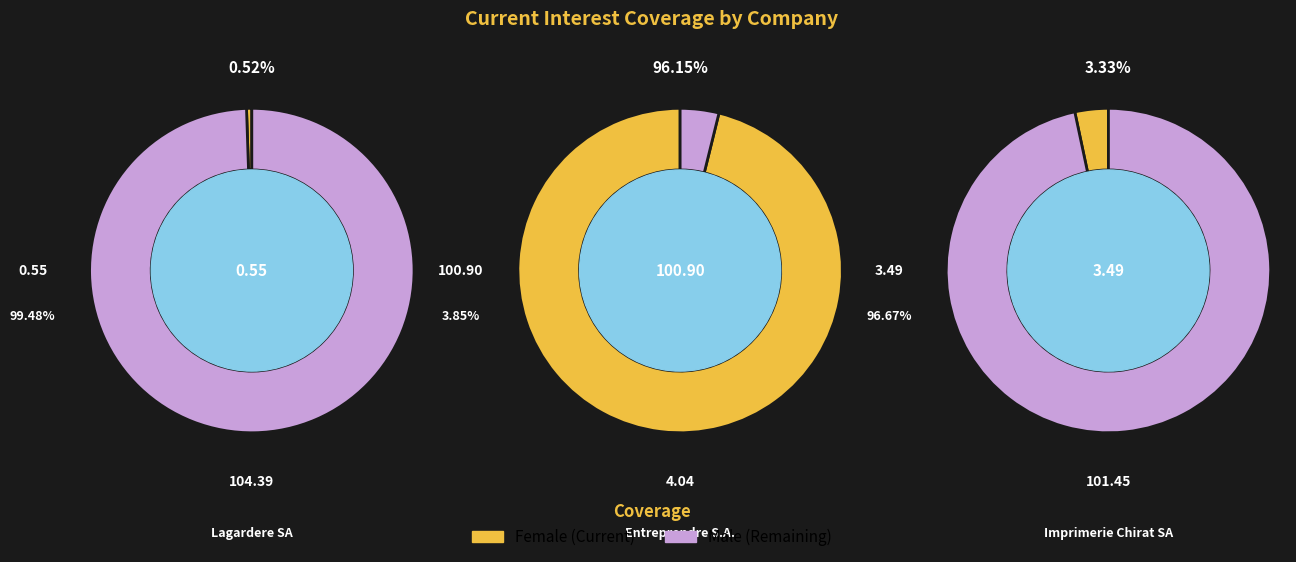

To the nearest percent, what is the average slice percentage?

33%